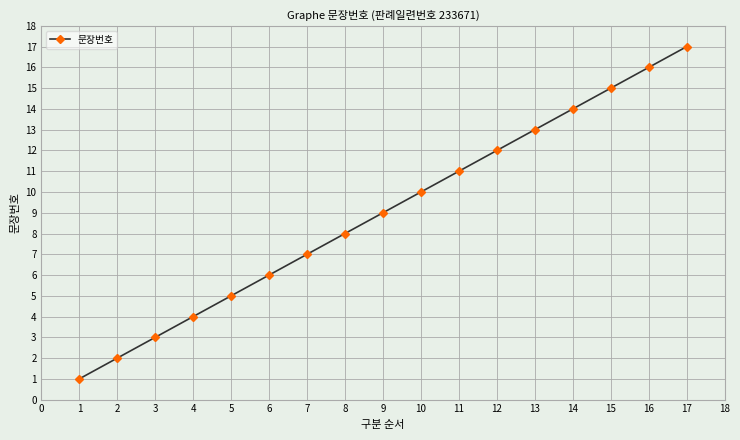

Is it true that the value at 3 is 3?

True